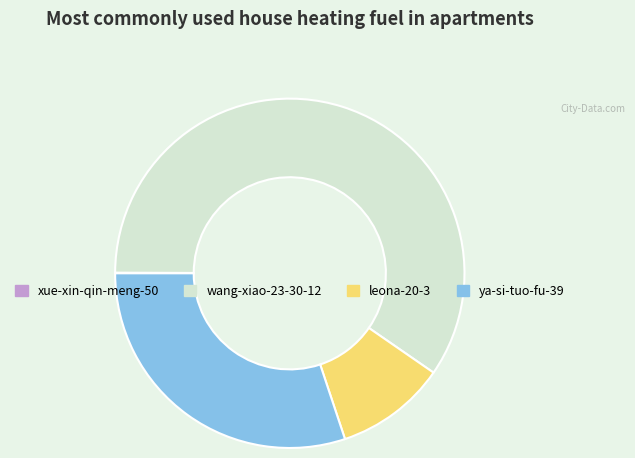

What is the largest slice in the pie chart?

wang-xiao-23-30-12